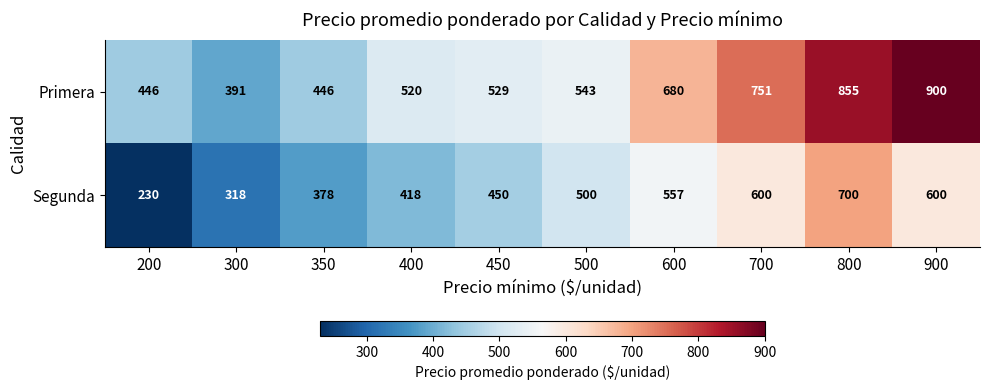

Which series has the widest spread of values?

Primera